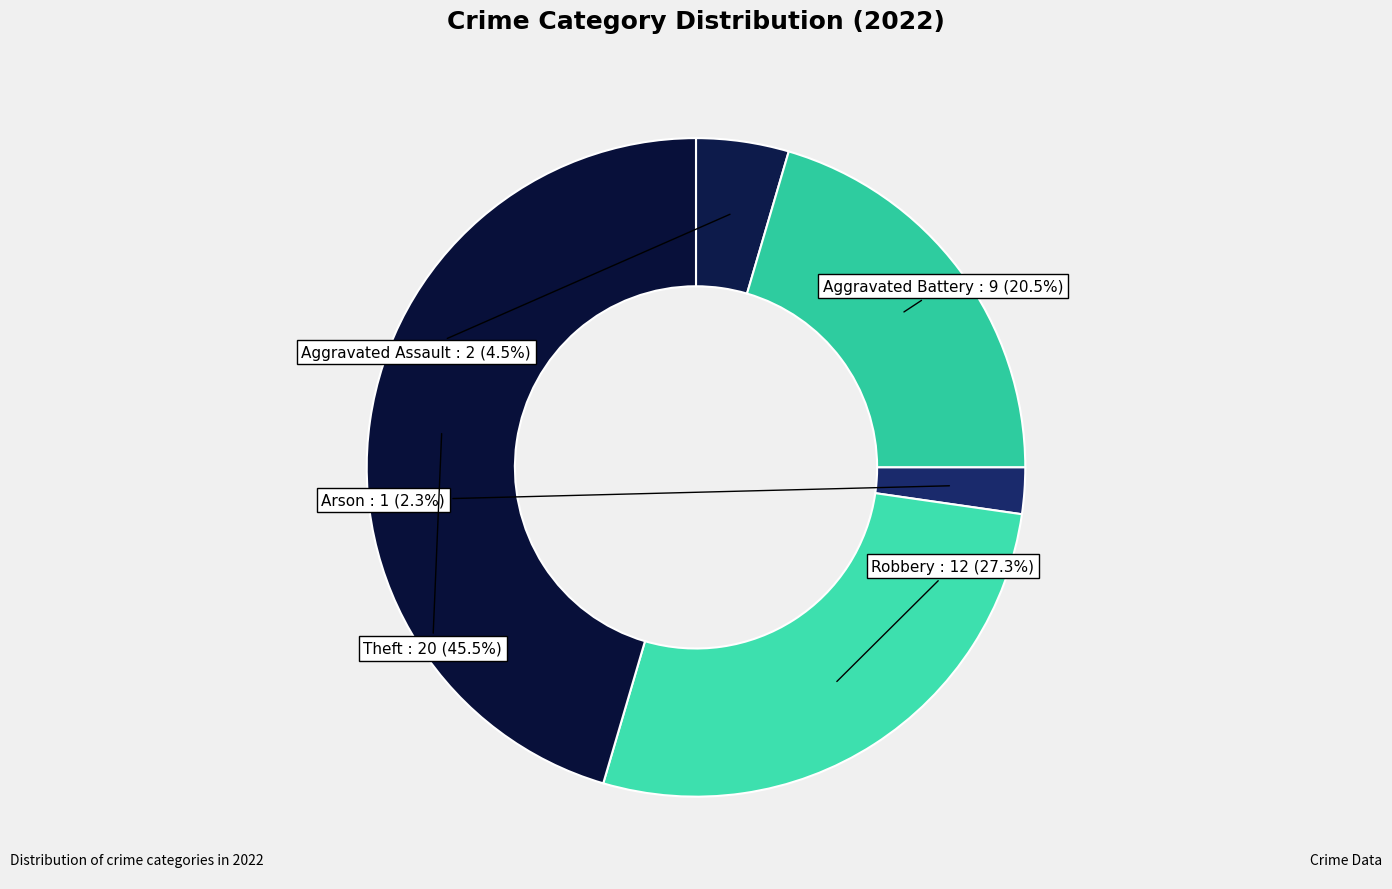

Is the sum of Theft and Aggravated Battery greater than half?

Yes